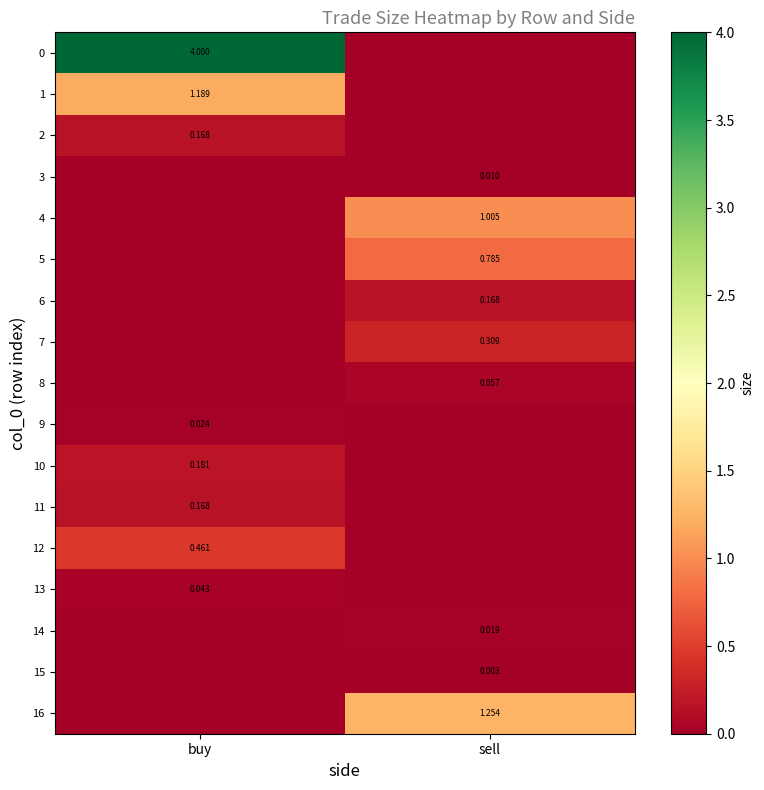

Is the value of 7 at sell greater than the value of 16 at sell?

No